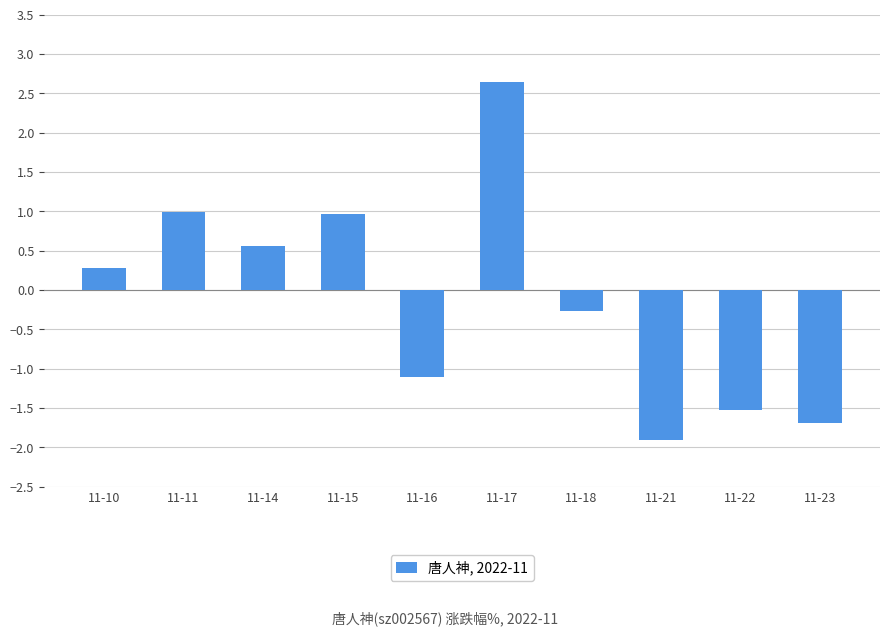

What is the difference between the second highest and second lowest values?

2.7